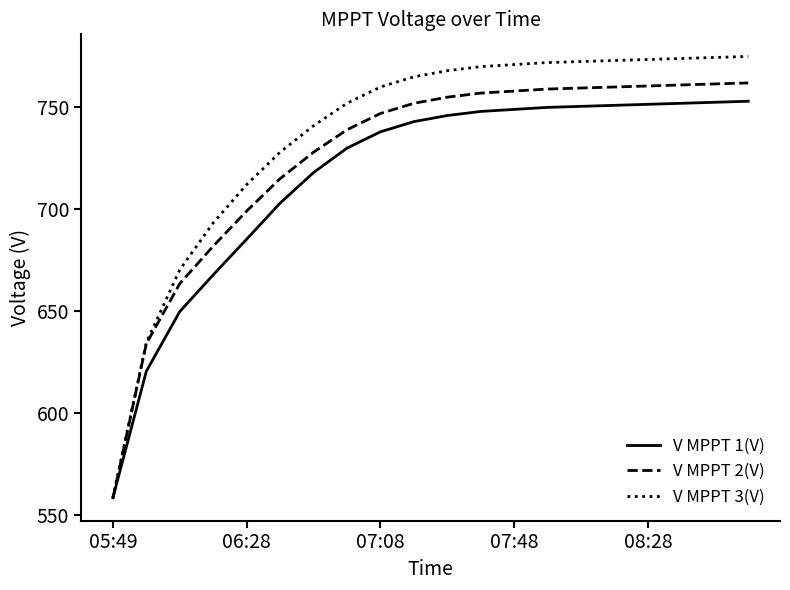

List the series in order of their overall mean, lowest first.

V MPPT 1(V), V MPPT 2(V), V MPPT 3(V)